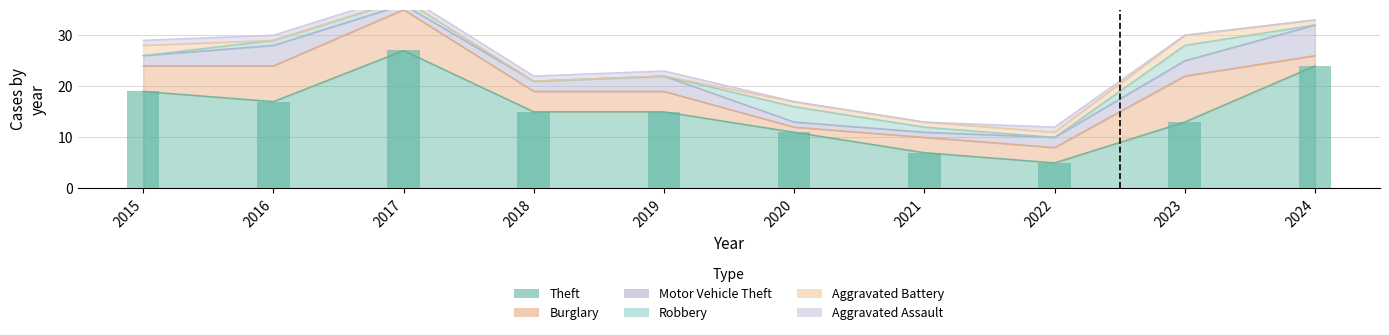

What is the approximate value of Motor Vehicle Theft at 2021?

1